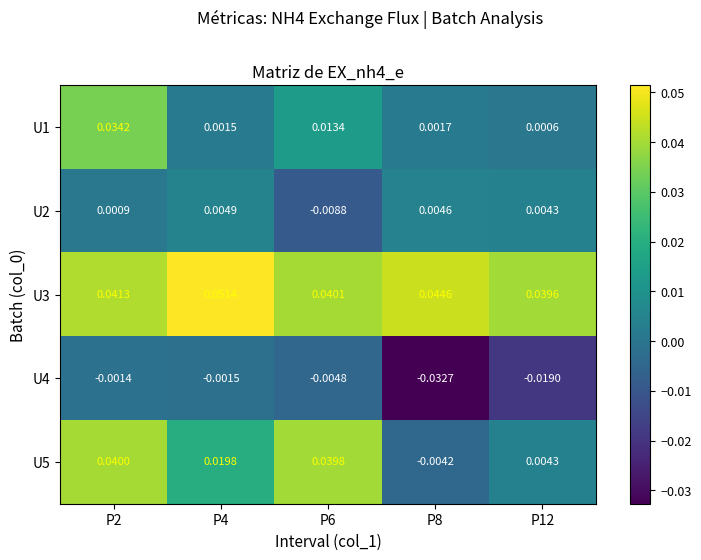

How many series are shown in this chart?

5